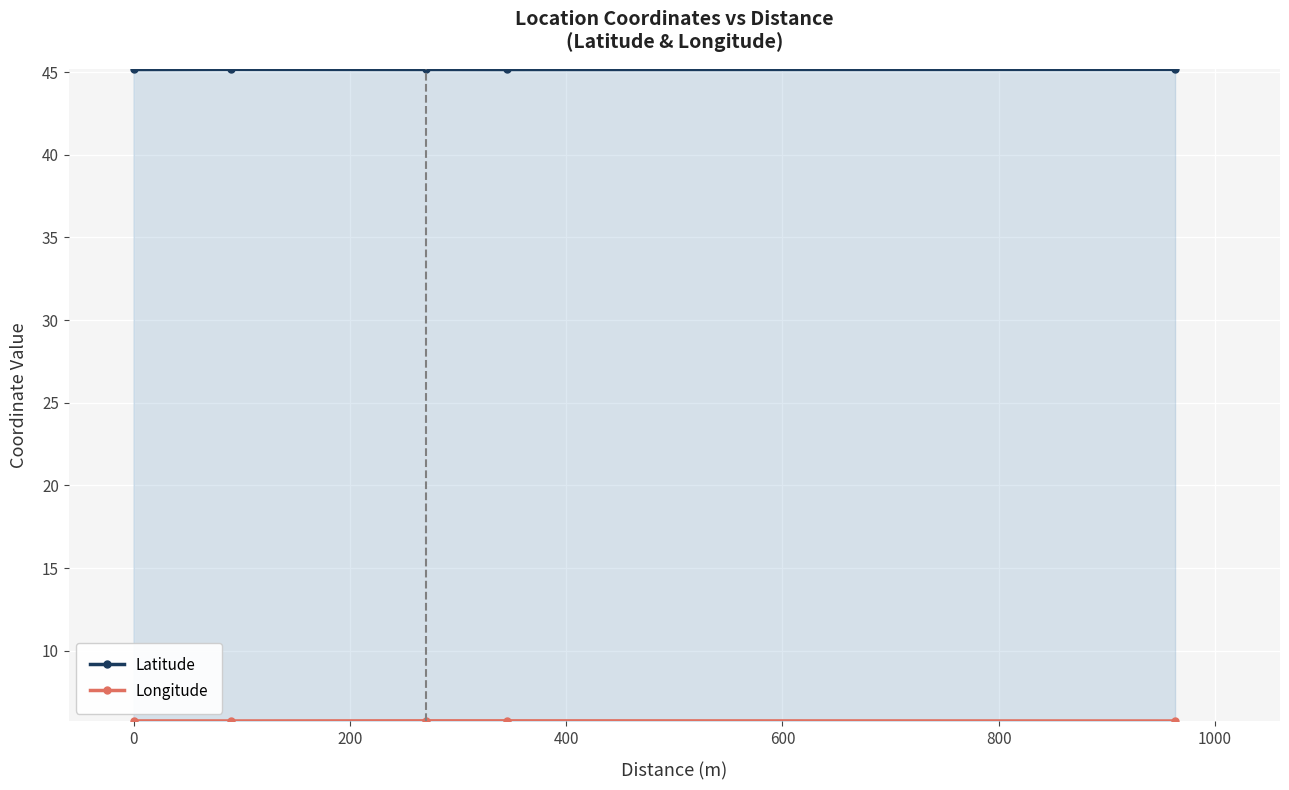

True or false: Latitude and Longitude cross at least once.

False